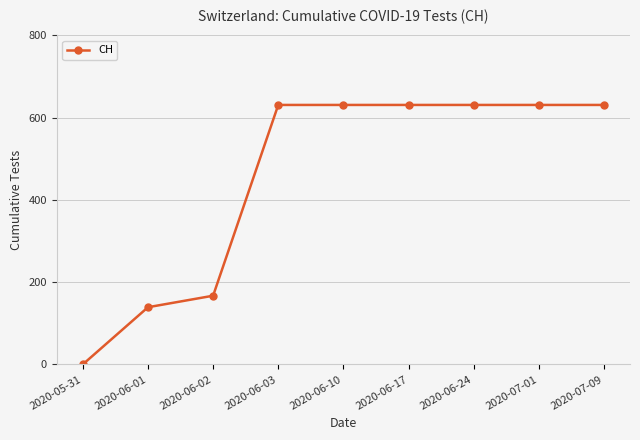

What is the label of the 5th point from the right?

2020-06-10